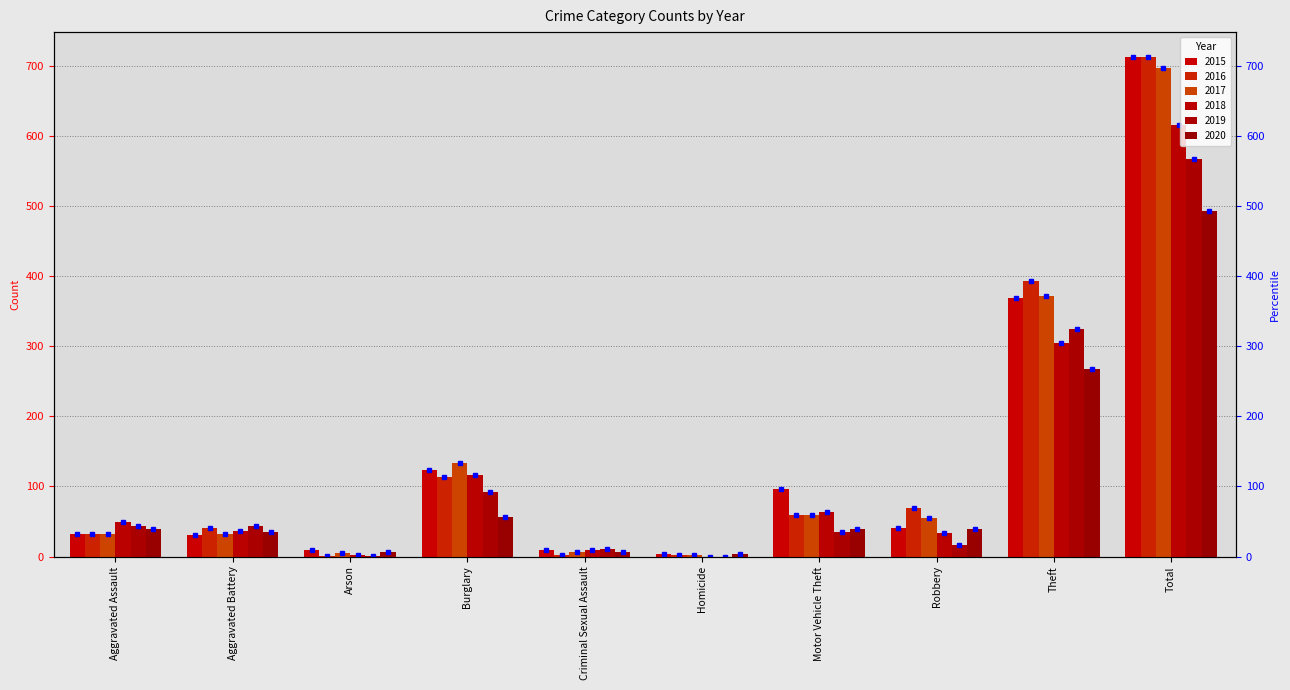

How many bars are there in each group?

6